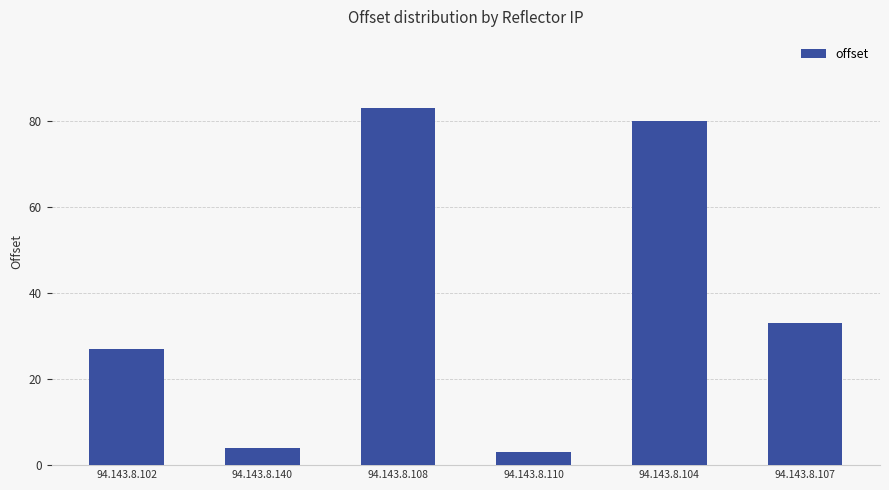

Which has a higher value, 94.143.8.104 or 94.143.8.110?

94.143.8.104